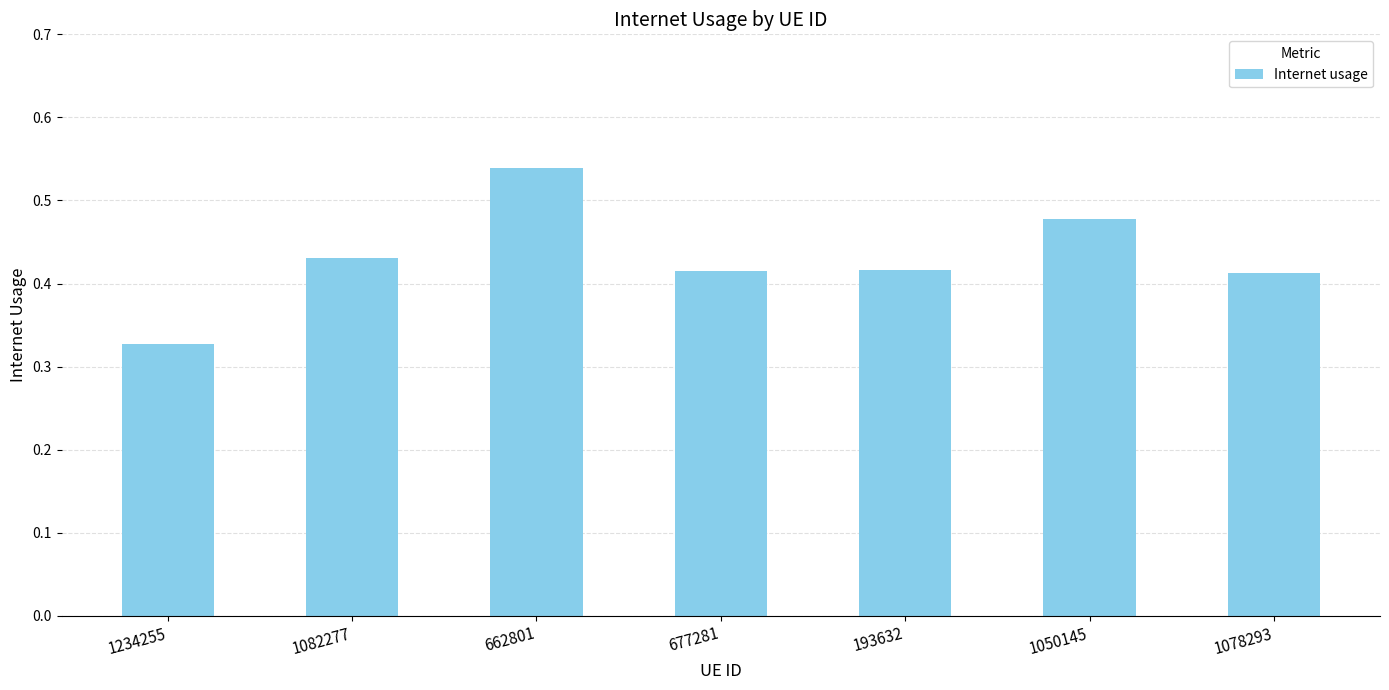

At which category does the chart reach its peak across all series?

662801